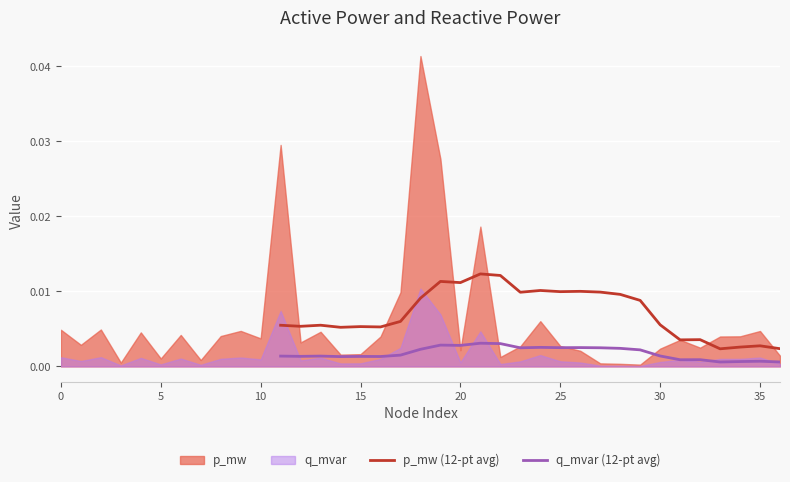

How many lines are shown in the chart?

2